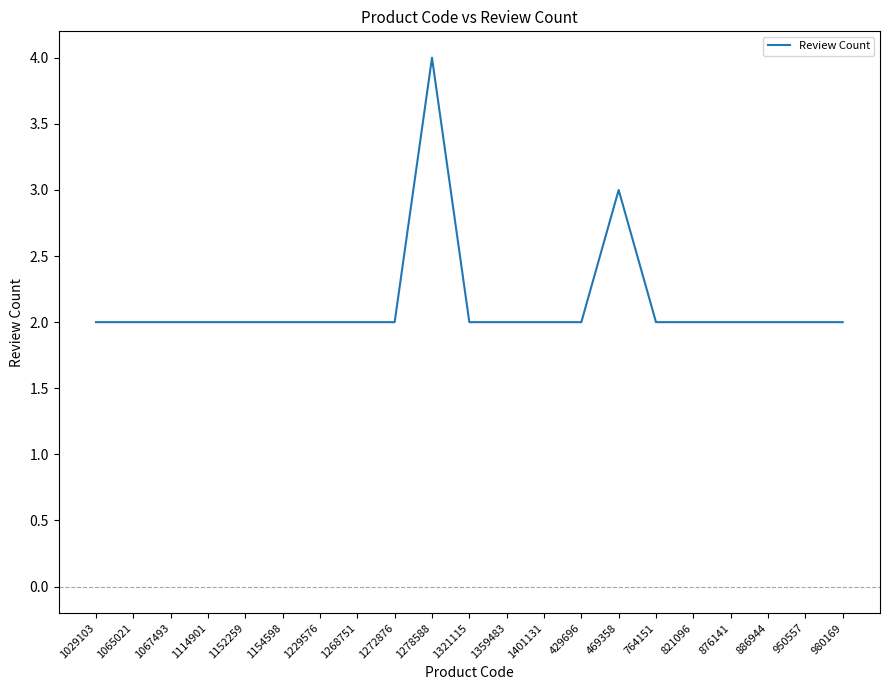

What is the maximum value shown in the chart?

4